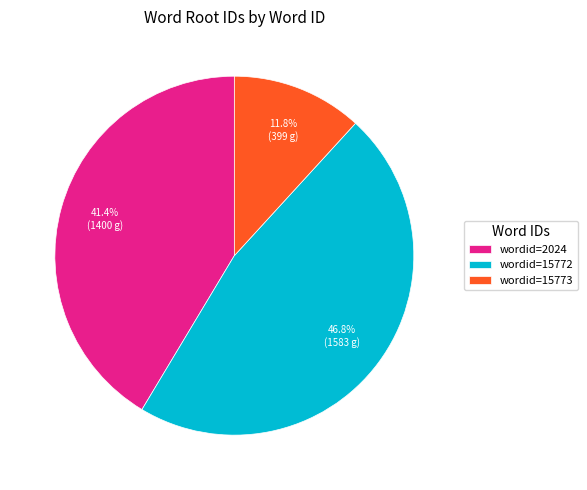

Do wordid=15772 and wordid=2024 together represent more than half of the pie?

Yes